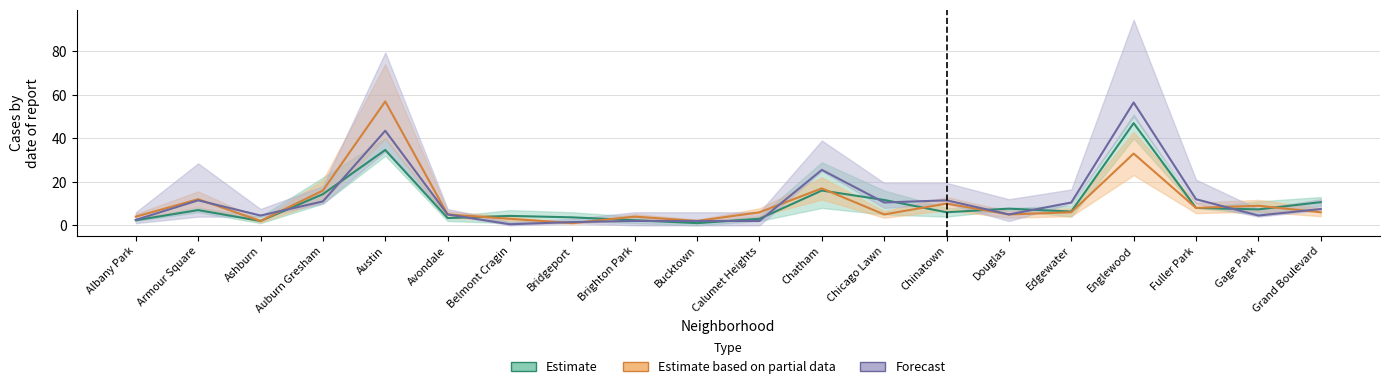

What is the label of the 20th point from the right?

Albany Park